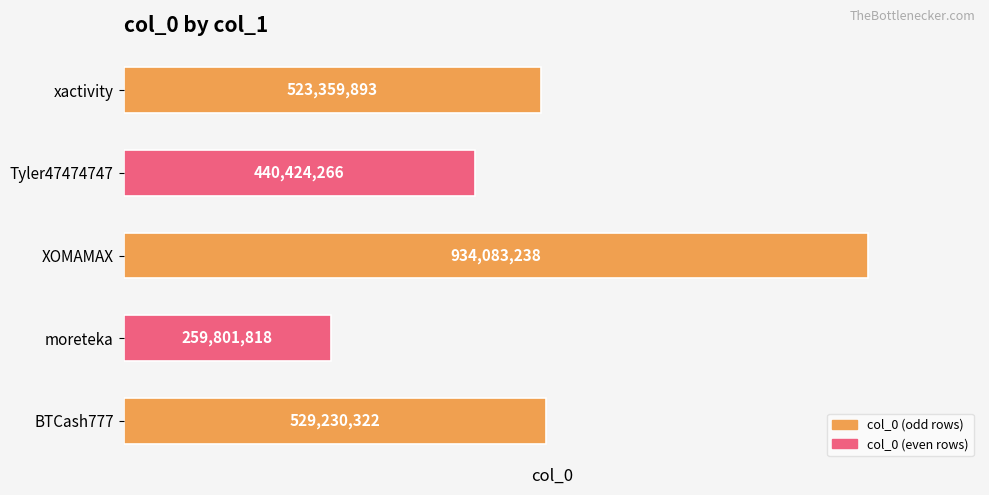

What is the change in value from BTCash777 to xactivity?

-5870429